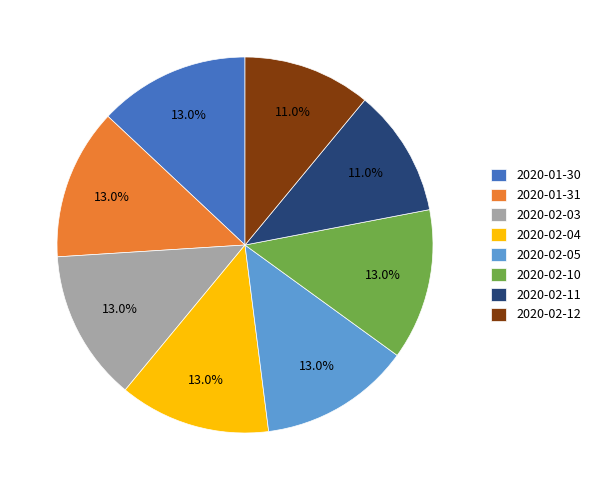

Is 2020-01-31 the majority of the pie?

No